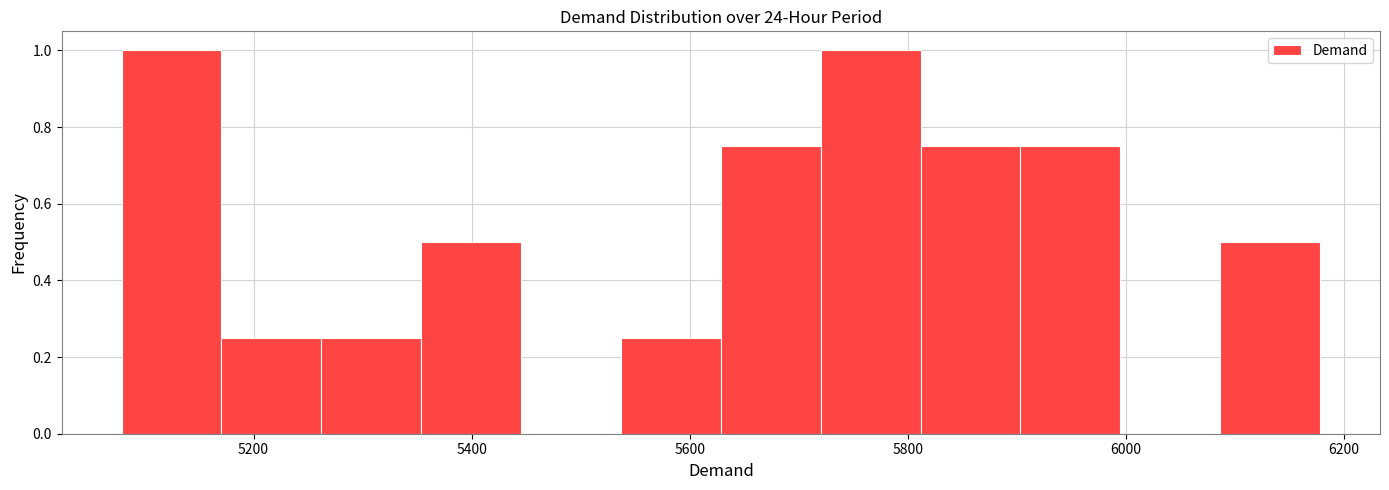

What is the height of the bar covering 5720 to 5820 on the x-axis? Neither the bar edges nor the heights are printed on the chart, so give them approximately, as read against the axes.

1.00